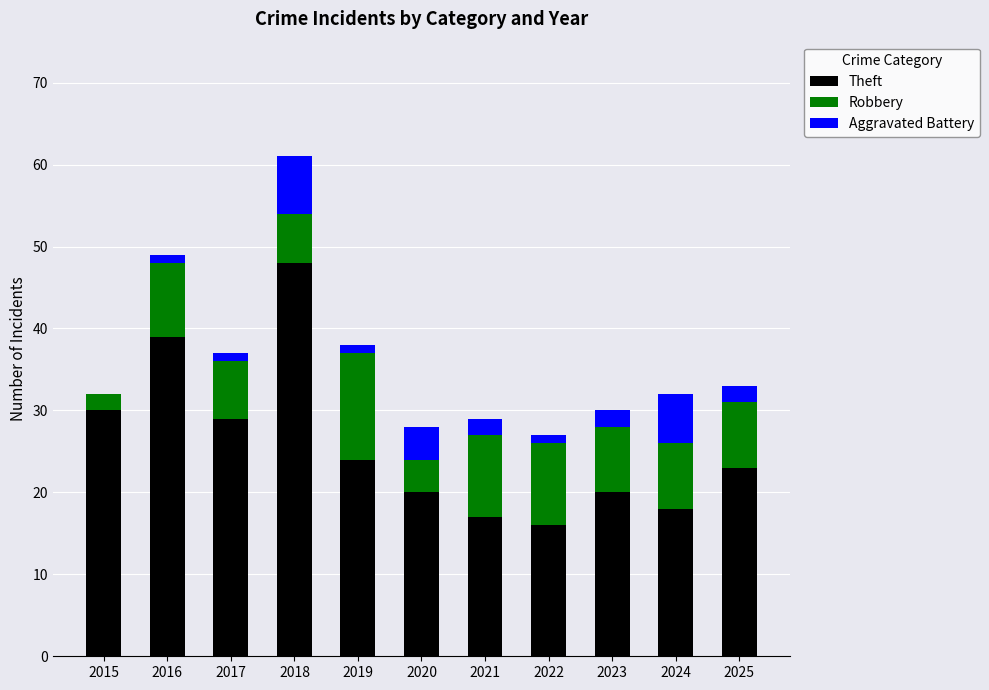

What is the total value across all series at 2024?

32